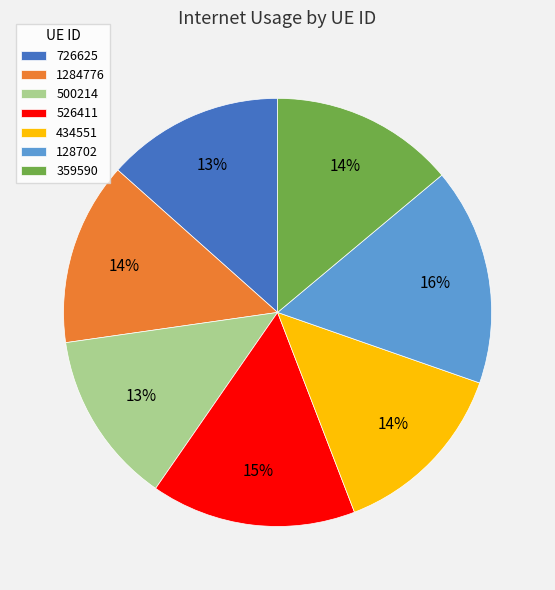

Do 726625 and 500214 together represent more than half of the pie?

No